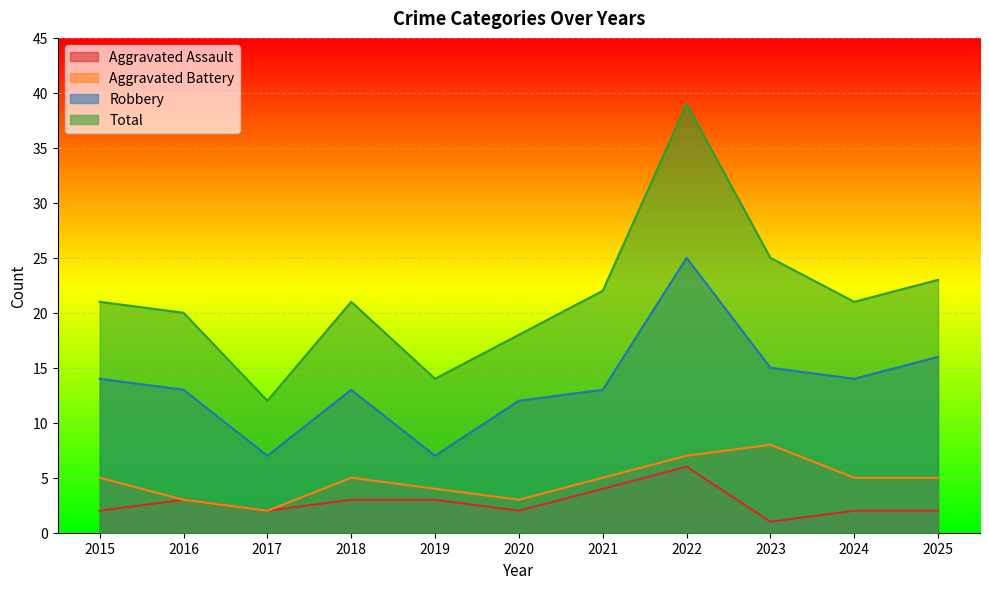

In Aggravated Assault, how many points are lower than both neighbors (excluding endpoints)?

3